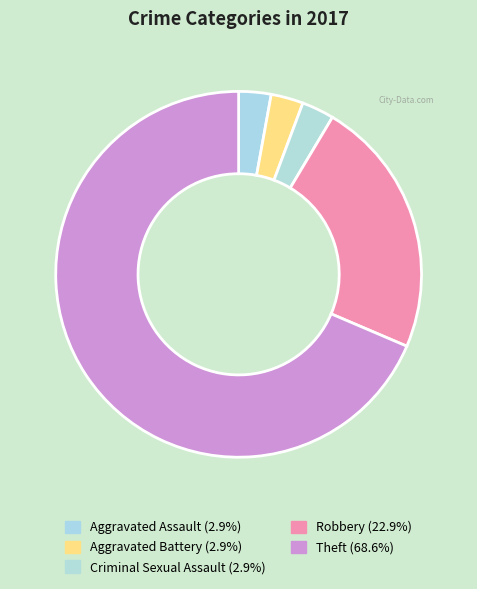

To the nearest percent, what is the combined percentage of Aggravated Assault and Criminal Sexual Assault?

6%